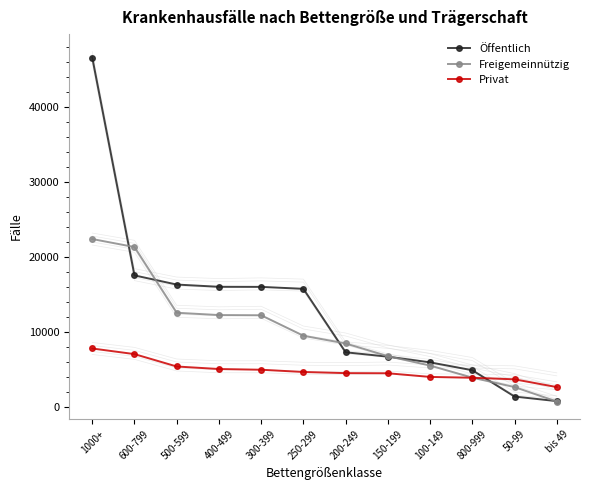

What is the total value across all series at 600-799?

45832